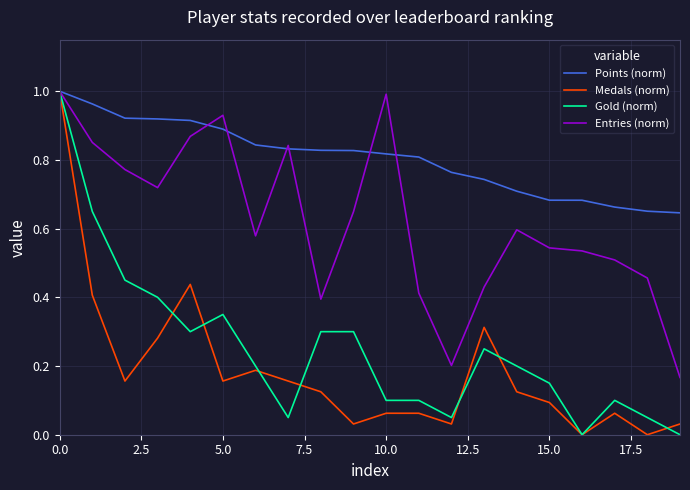

How many distinct data groups are displayed?

4